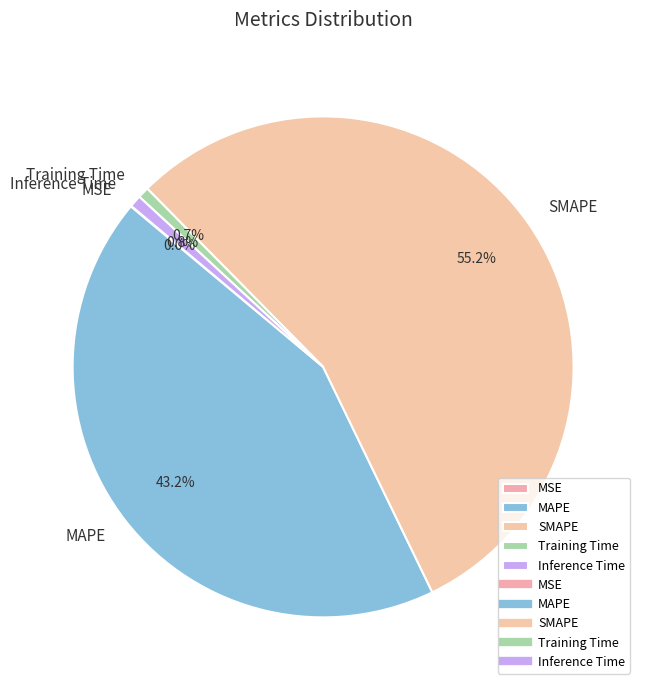

Is the sum of Inference Time and SMAPE greater than half?

Yes